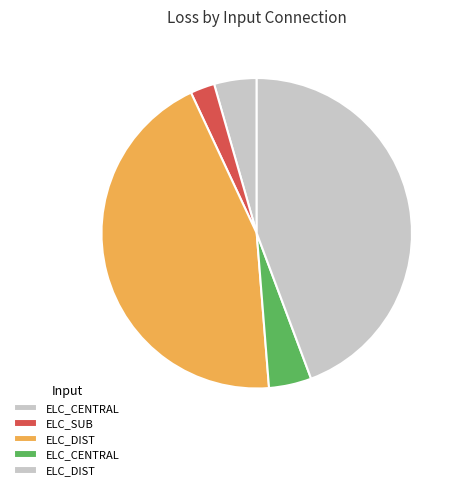

How many segments does this pie chart have?

5